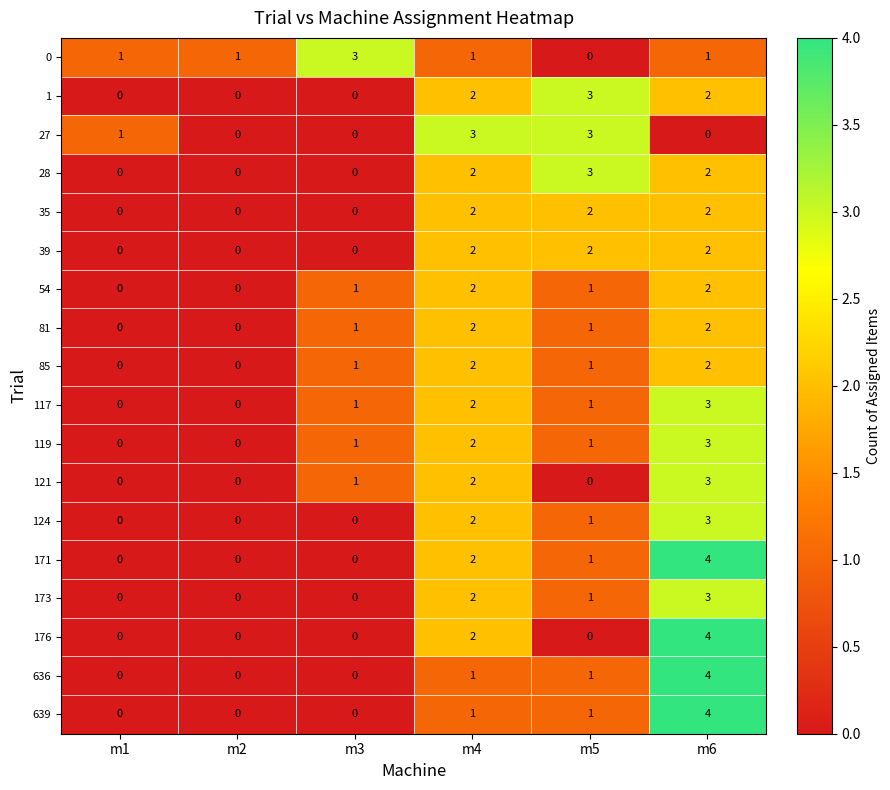

What is the difference between the highest and lowest values at m5?

3